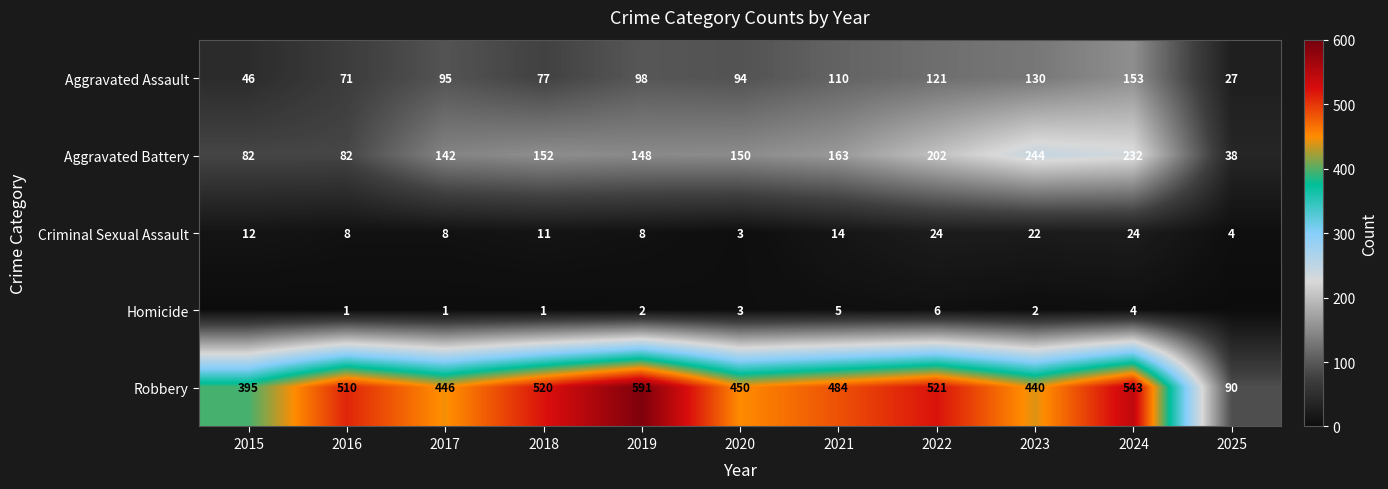

What is the difference between the highest and lowest values at 2017?

445